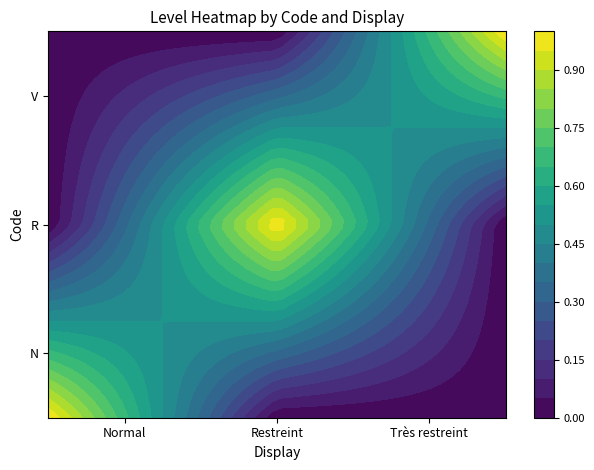

The V series shows 0 at Normal. True or false?

False